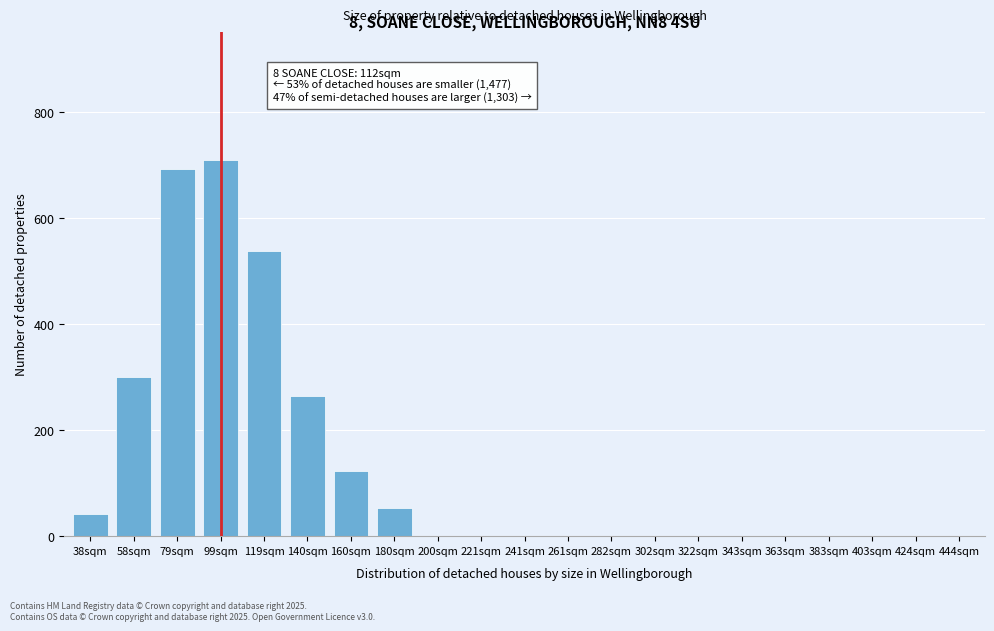

Reading left to right, list all the values displayed in this chart.

38sqm=42	58sqm=301	79sqm=693	99sqm=710	119sqm=537	140sqm=265	160sqm=122	180sqm=54	200sqm=0	221sqm=0	241sqm=0	261sqm=0	282sqm=0	302sqm=0	322sqm=0	343sqm=0	363sqm=0	383sqm=0	403sqm=0	424sqm=0	444sqm=0